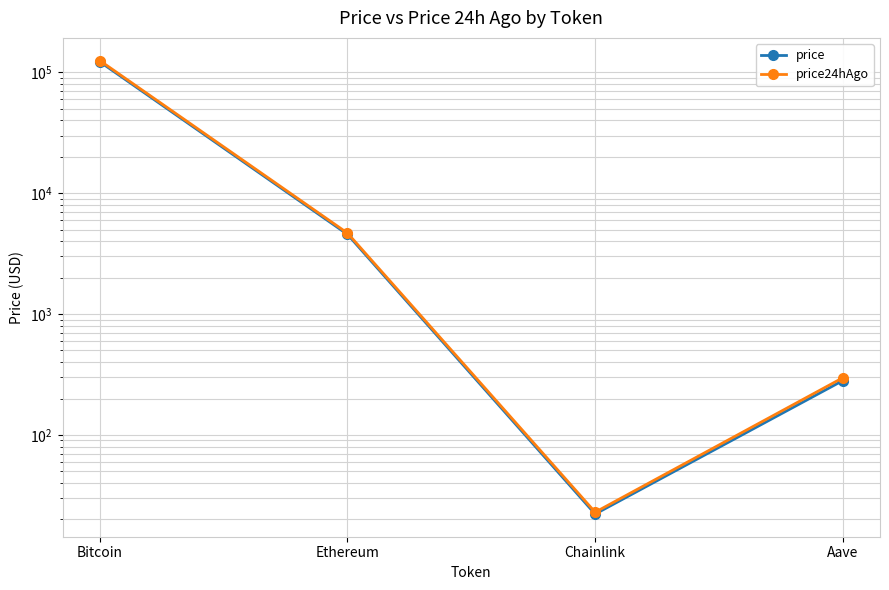

Where is price24hAgo nearest to the value 62567?

Ethereum